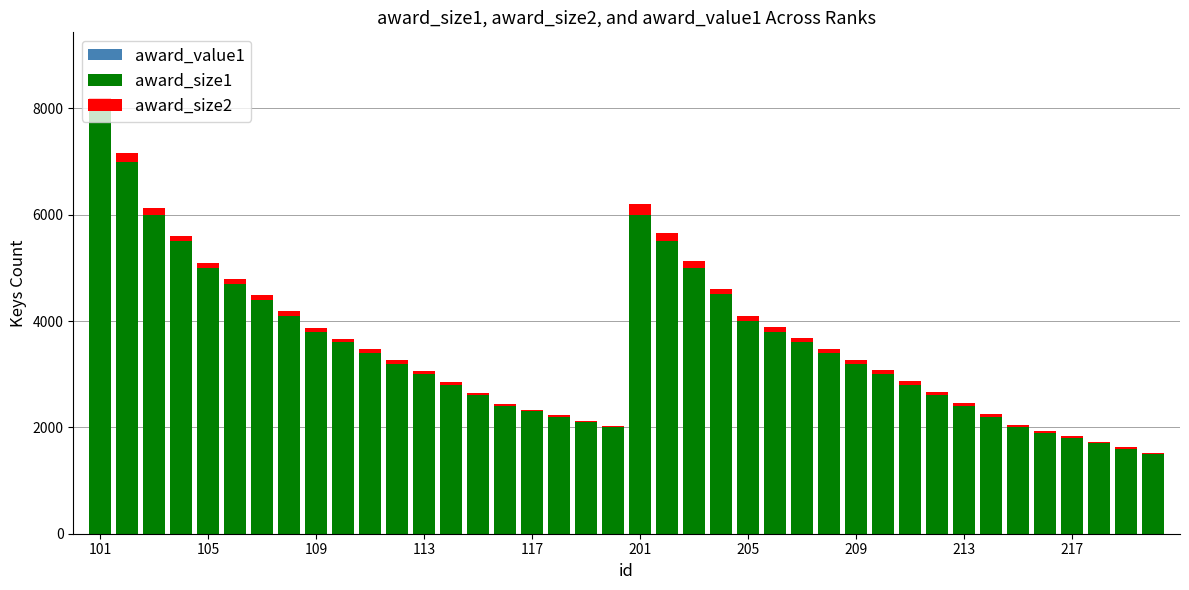

Does the chart contain stacked bars?

Yes